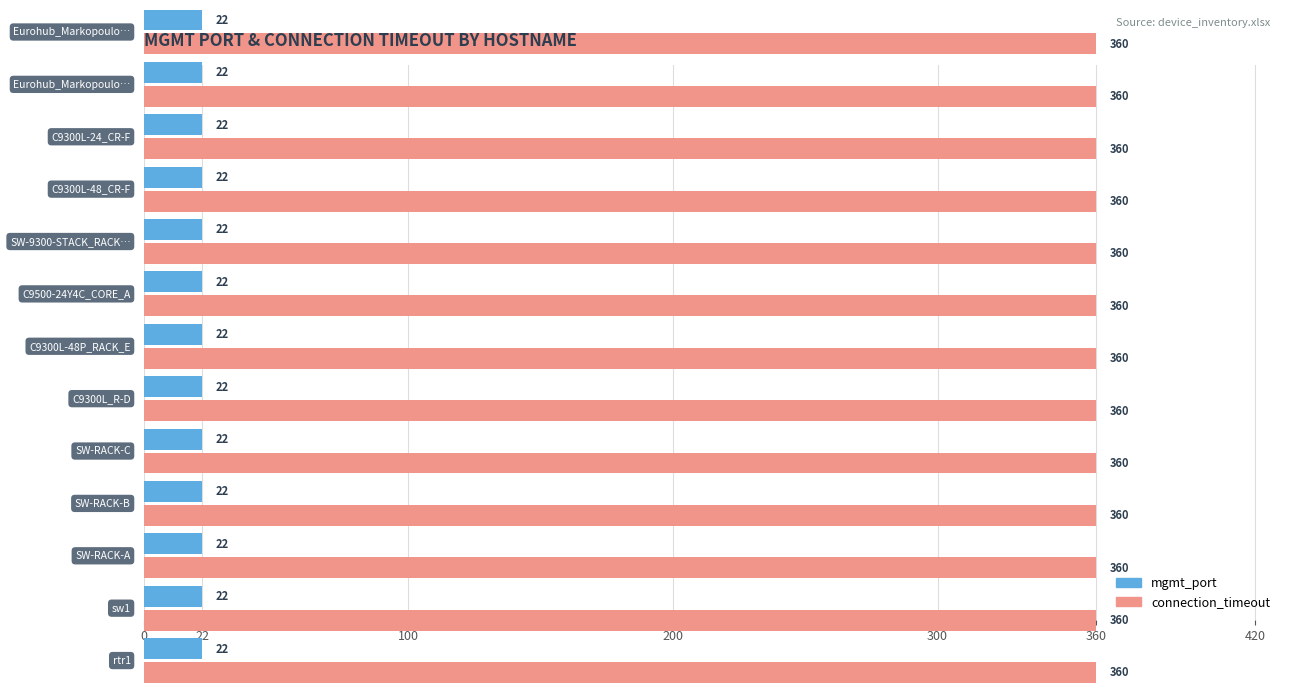

How many bars are there in each group?

2